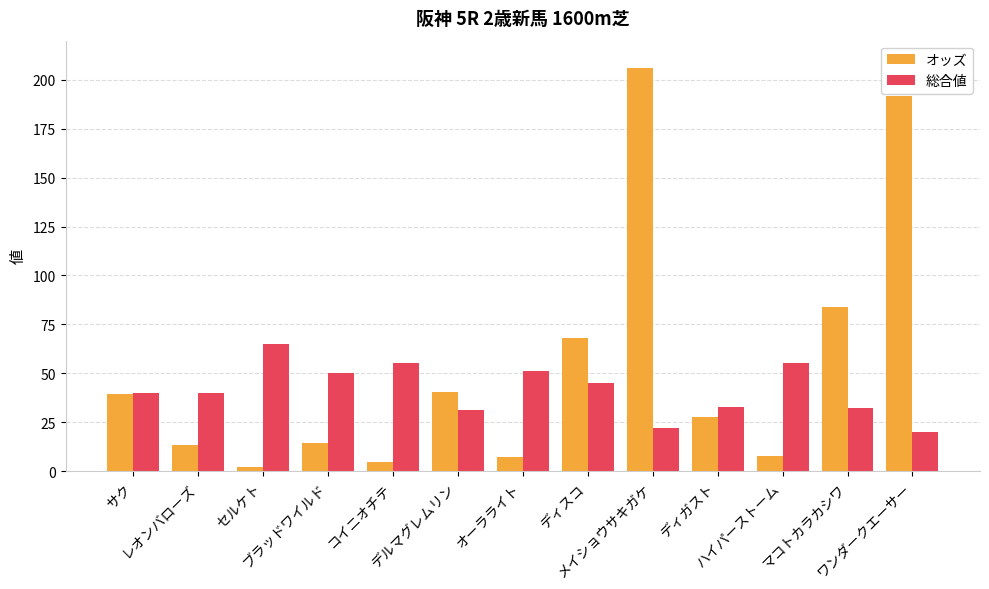

The value of オッズ at レオンバローズ is 23.5. True or false?

False